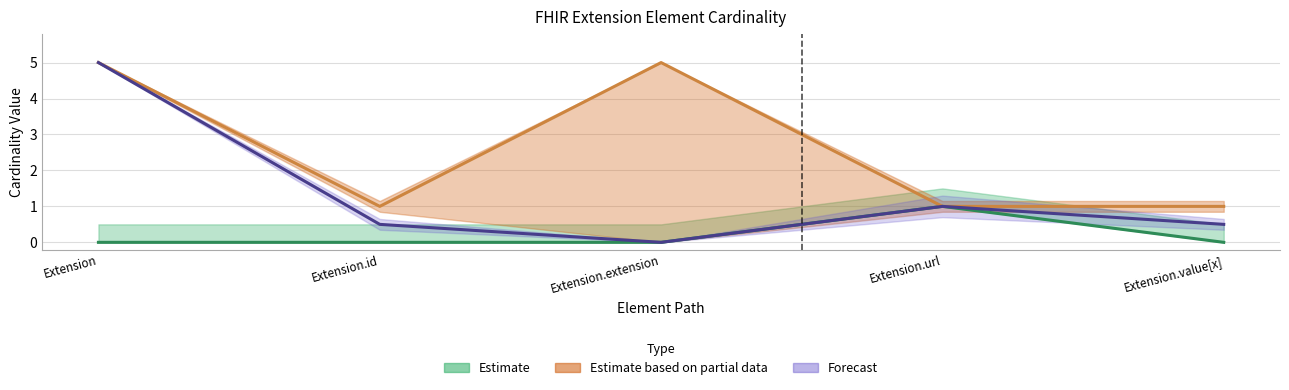

What is the value of the Max_numeric point at the 2nd from the left?

0.5